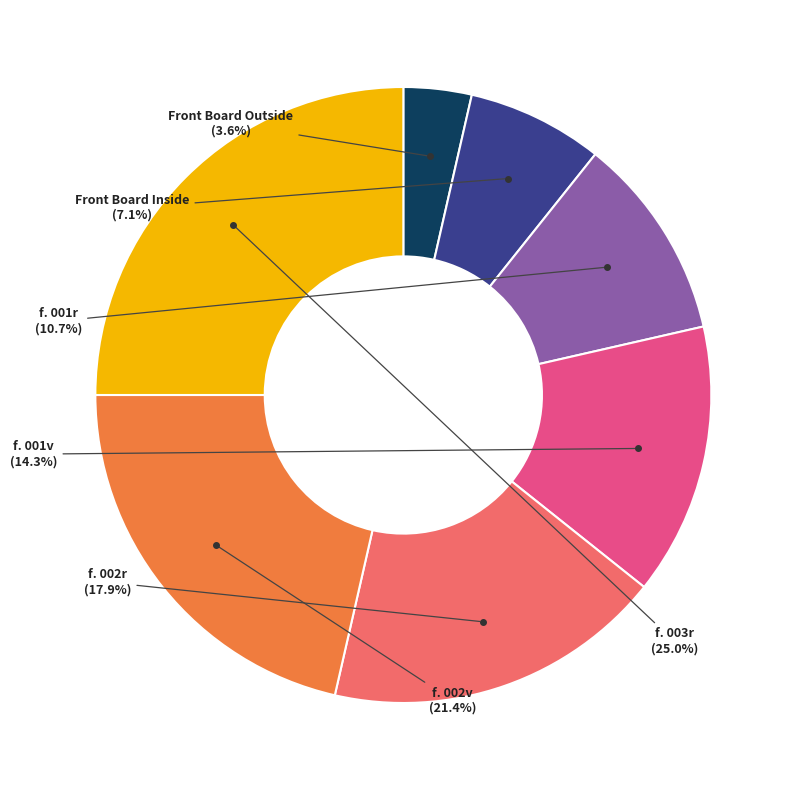

What is the ratio of the value at f. 001v to the value at Front Board Outside?

4.0